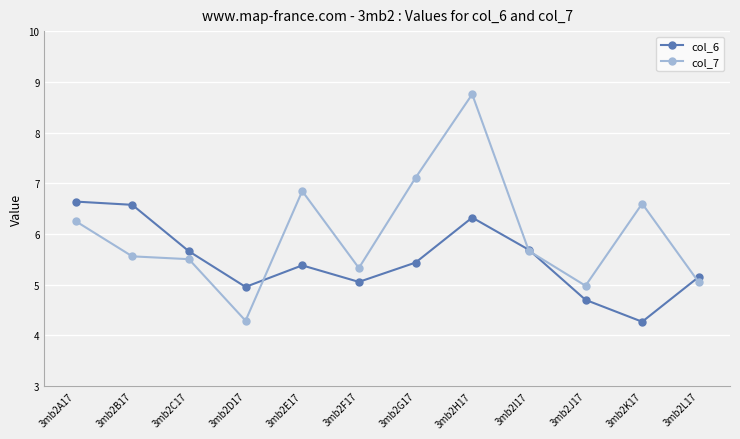

What is the sum of all col_6 values?

65.8